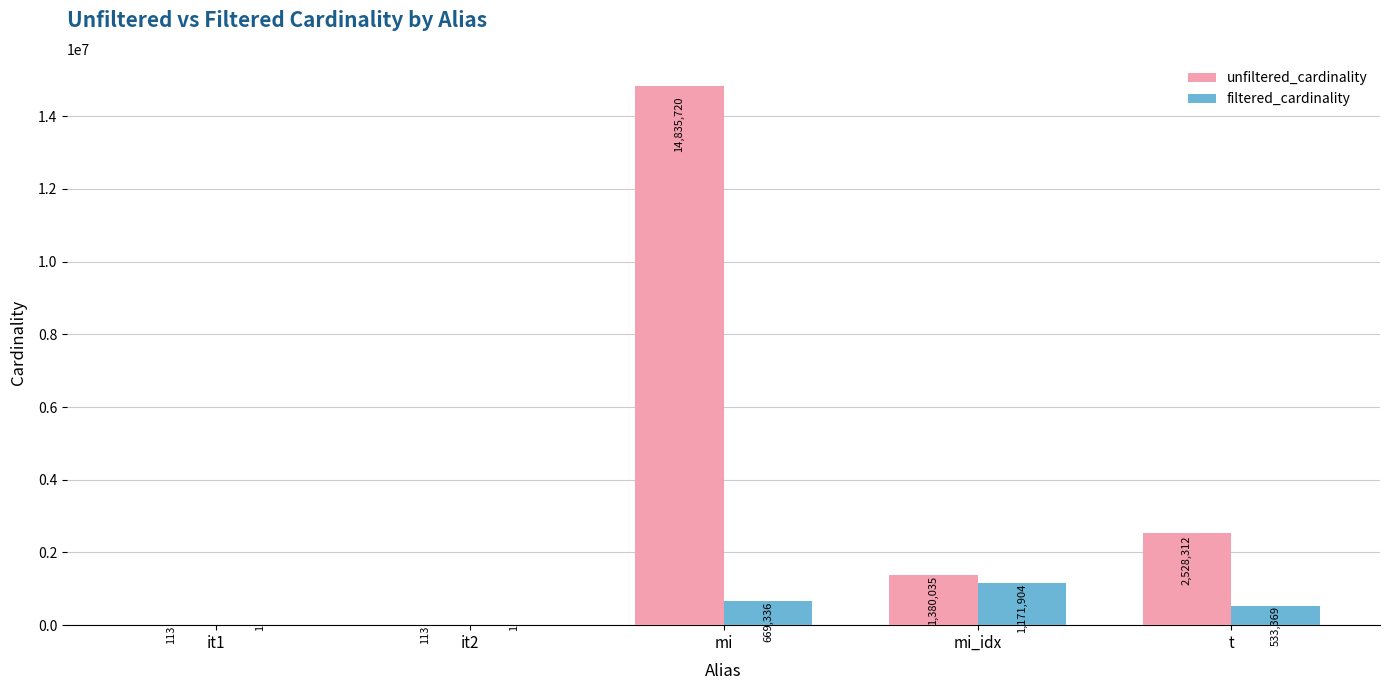

What is the total value across all series at it2?

114